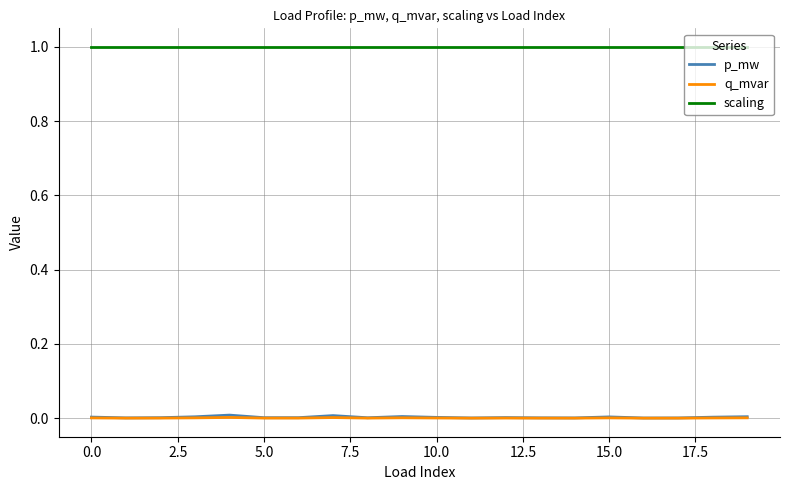

Which series has the widest spread of values?

p_mw